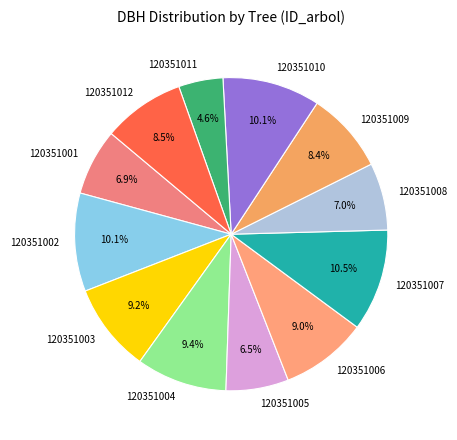

Is the sum of 120351011 and 120351010 greater than half?

No